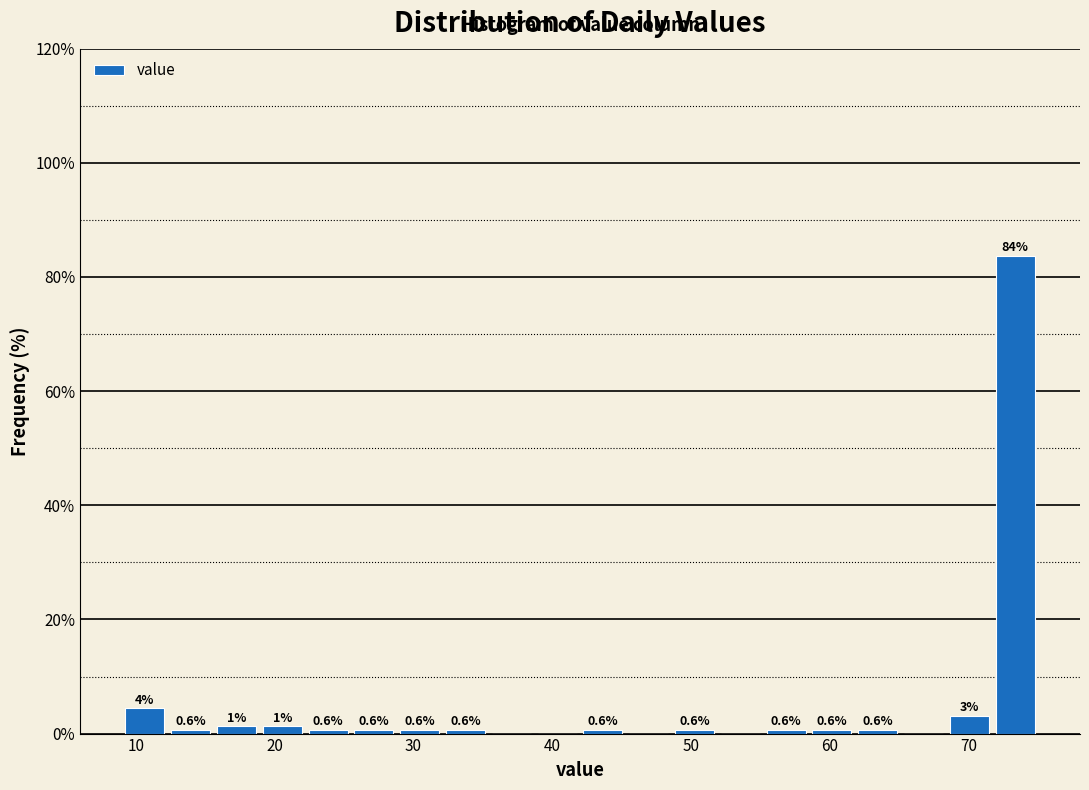

Around what value on the x-axis is the tallest bar? Give the approximate position of its centre, as read against the axis.

73